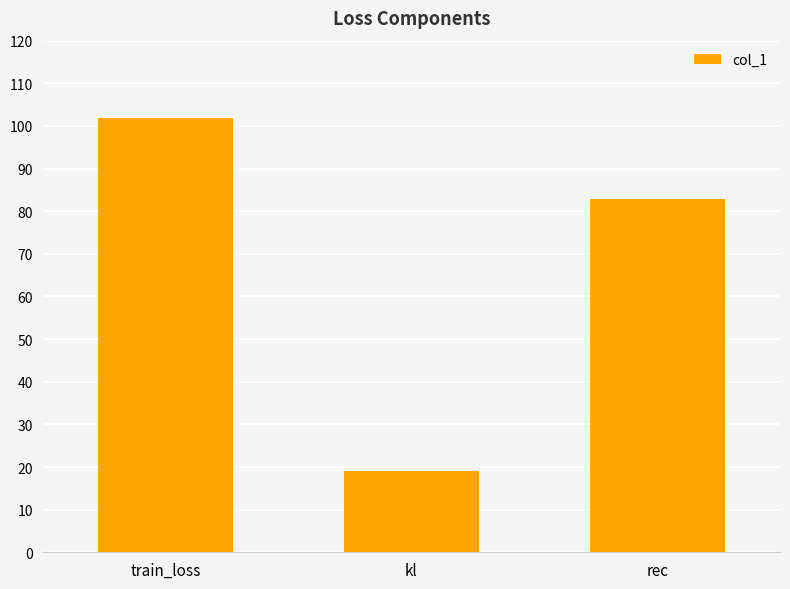

What is the sum of all values?

204.0